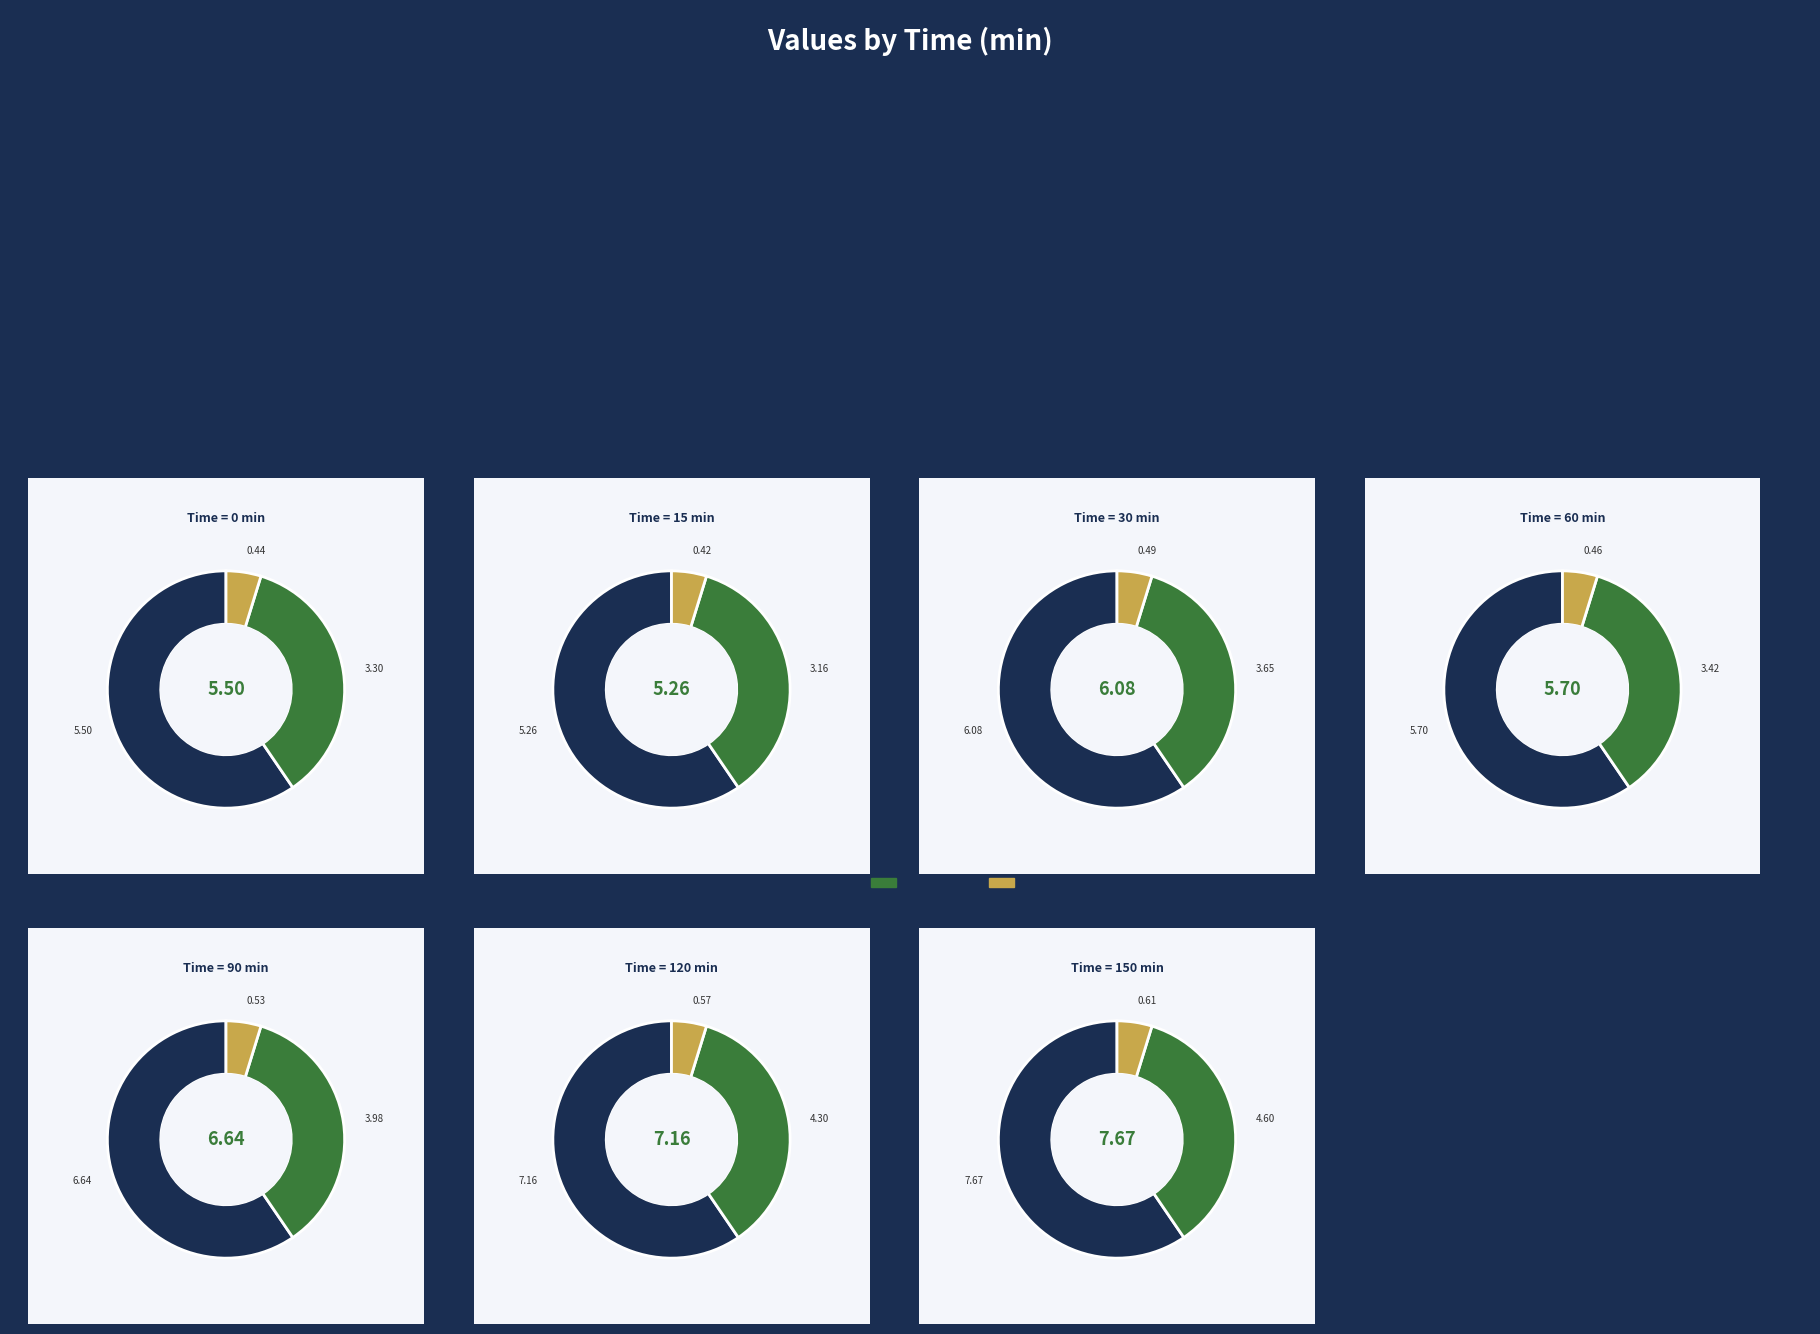

What is the change in value from 0 to 30?

+0.6